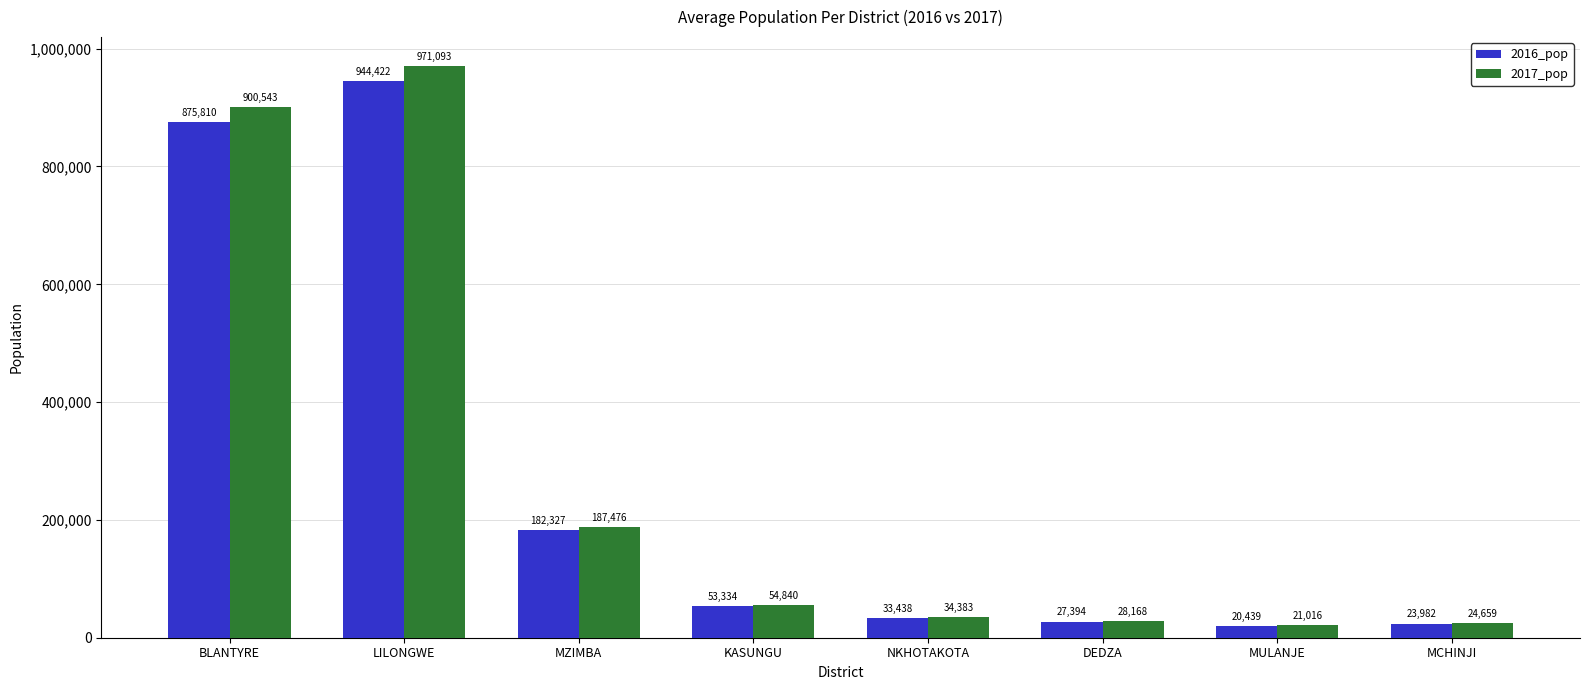

Is it true that 2016_pop equals 944422.4 at LILONGWE?

True